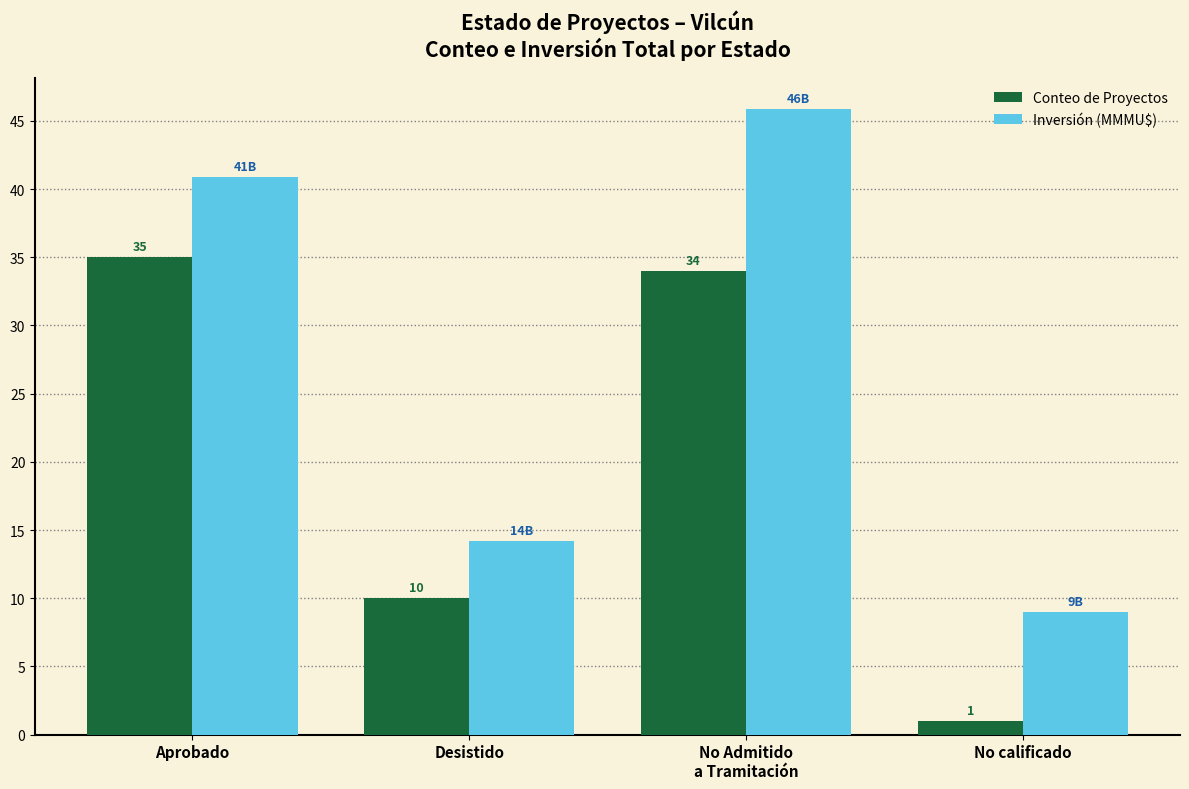

At which label is Inversión (MMMU$) closest to 27?

Desistido